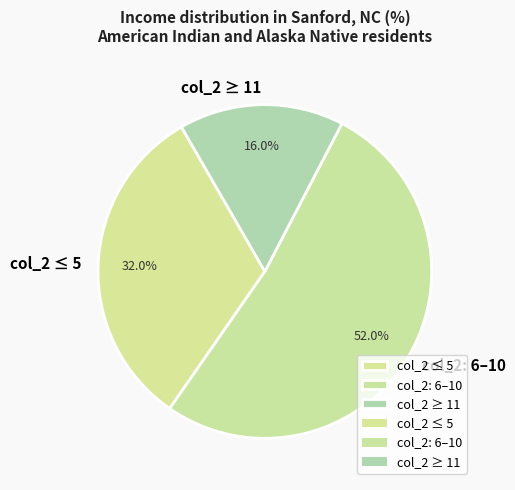

Between col_2 ≥ 11 and col_2 ≤ 5, which is larger?

col_2 ≤ 5